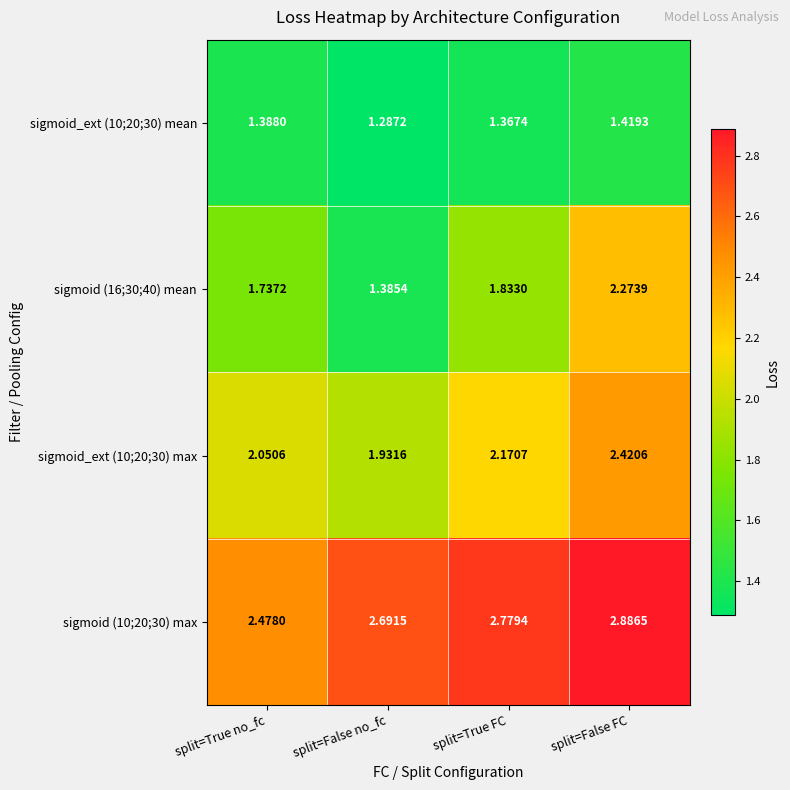

Where is sigmoid_ext (10;20;30) mean nearest to the value 1?

split=False no_fc